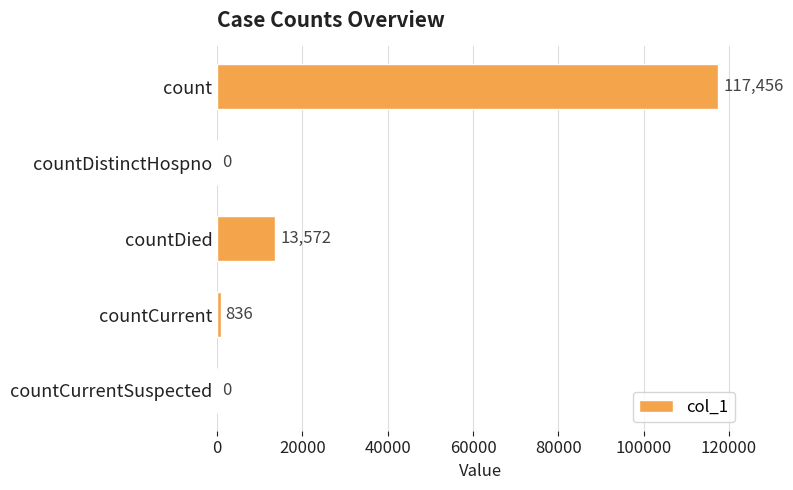

What is the change in value from count to countCurrentSuspected?

-117456